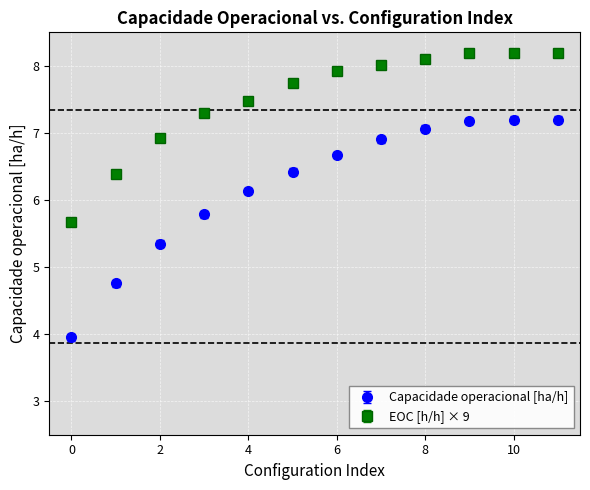

True or false: EOC [h/h] × 9 and Capacidade operacional [ha/h] cross at least once.

False